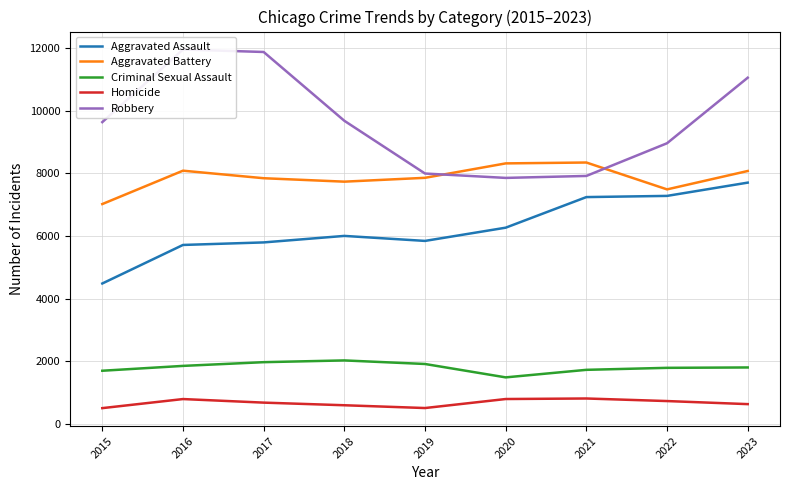

What is the highest value of the Robbery series?

11960